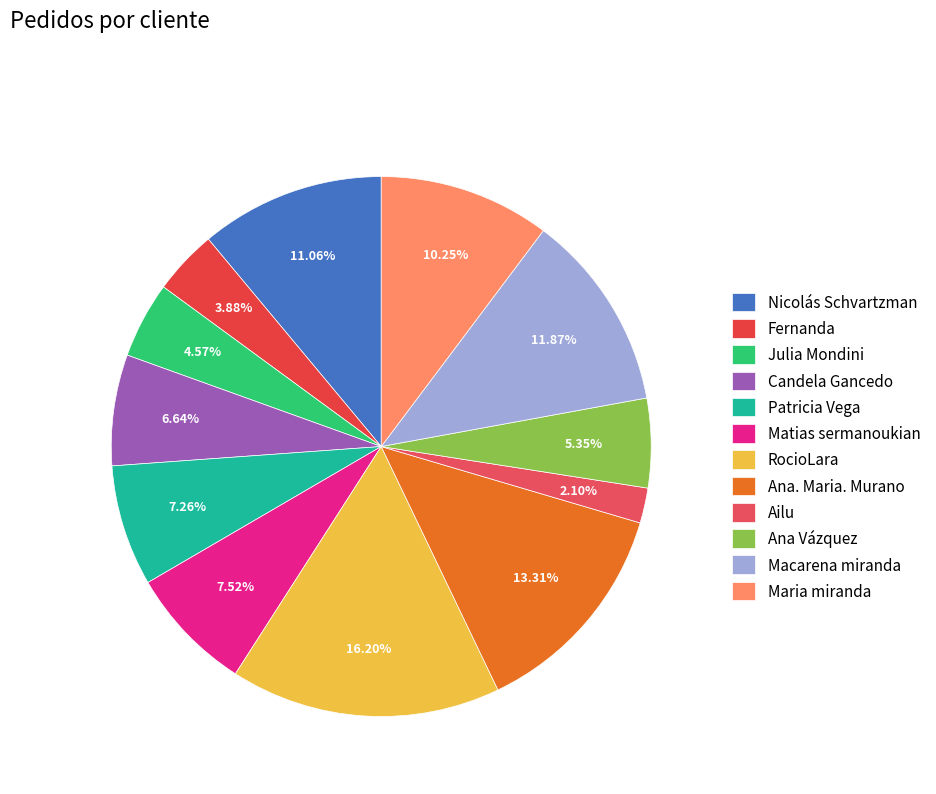

Count the number of slices in the pie.

12